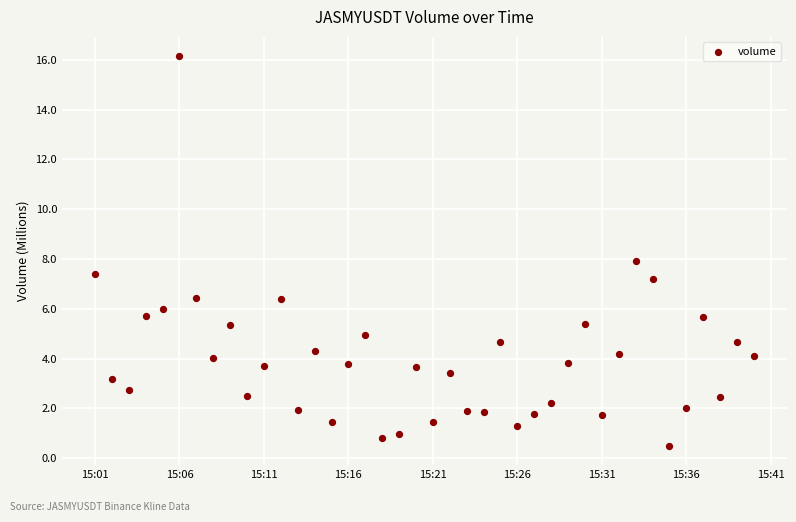

What is the range of Y values (max minus min)?

15.6